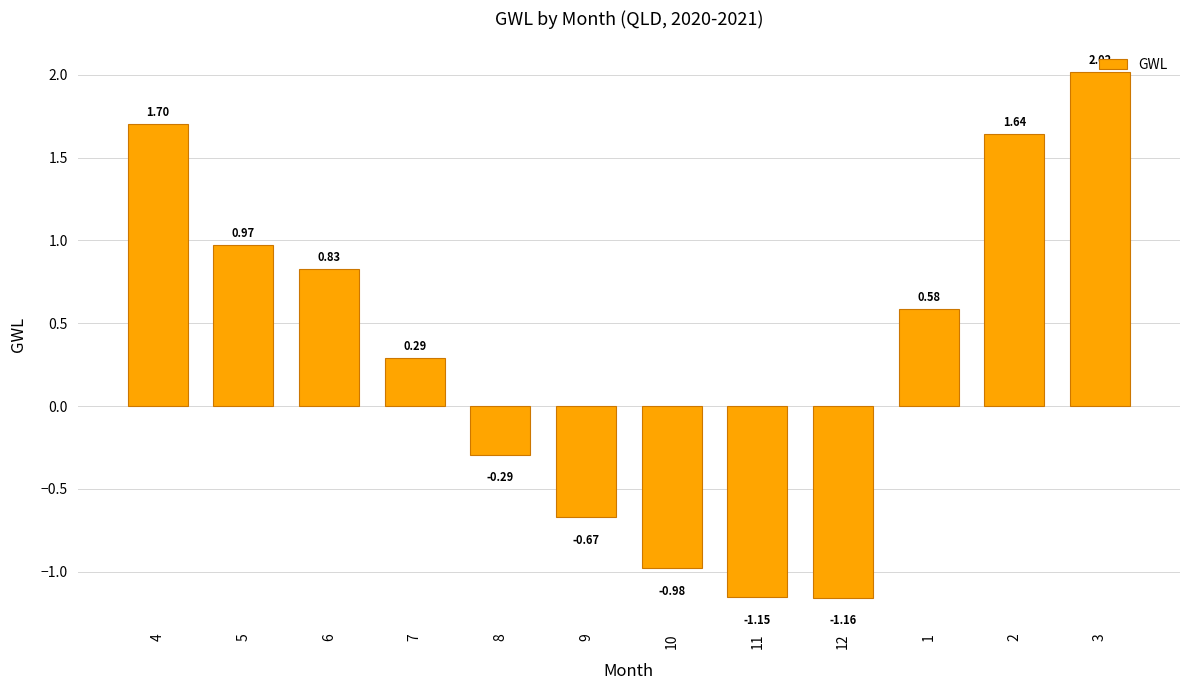

What is the change in value from 5 to 11?

-2.1